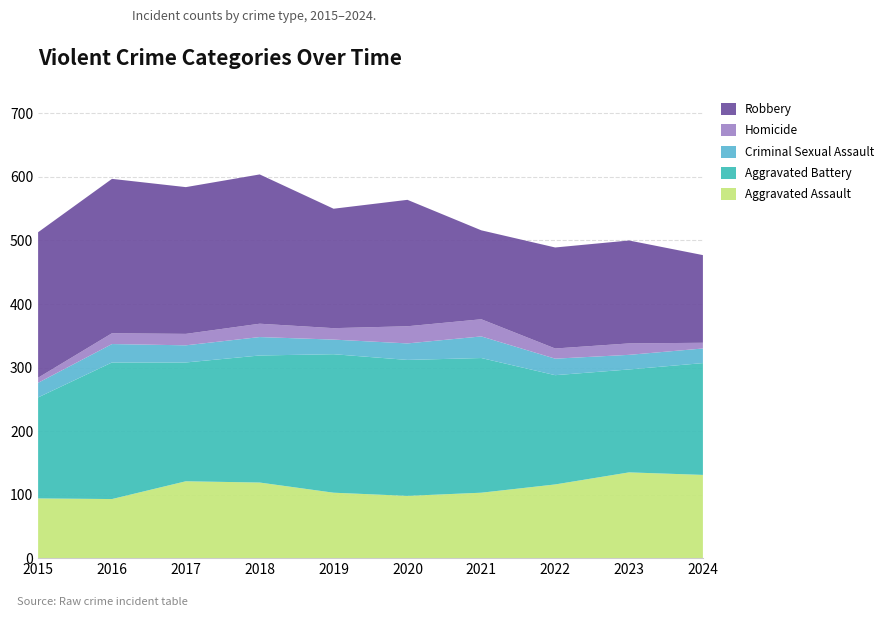

Reading right to left, what are all the values shown in this chart?

Aggravated Assault: 2024=131	2023=135	2022=116	2021=103	2020=98	2019=103	2018=119	2017=121	2016=93	2015=94
Aggravated Battery: 2024=176	2023=162	2022=172	2021=212	2020=214	2019=218	2018=200	2017=187	2016=215	2015=159
Criminal Sexual Assault: 2024=23	2023=23	2022=26	2021=34	2020=26	2019=23	2018=29	2017=27	2016=29	2015=23
Homicide: 2024=9	2023=18	2022=16	2021=27	2020=27	2019=18	2018=21	2017=18	2016=17	2015=8
Robbery: 2024=138	2023=162	2022=159	2021=140	2020=199	2019=188	2018=235	2017=231	2016=243	2015=229